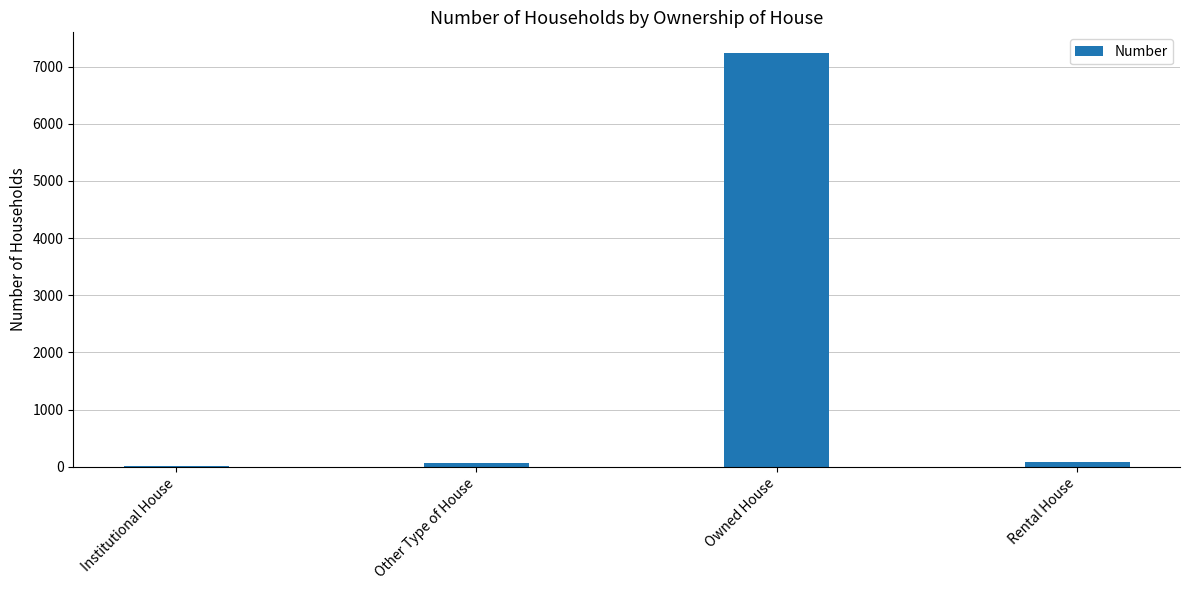

What is the greatest value displayed?

7237